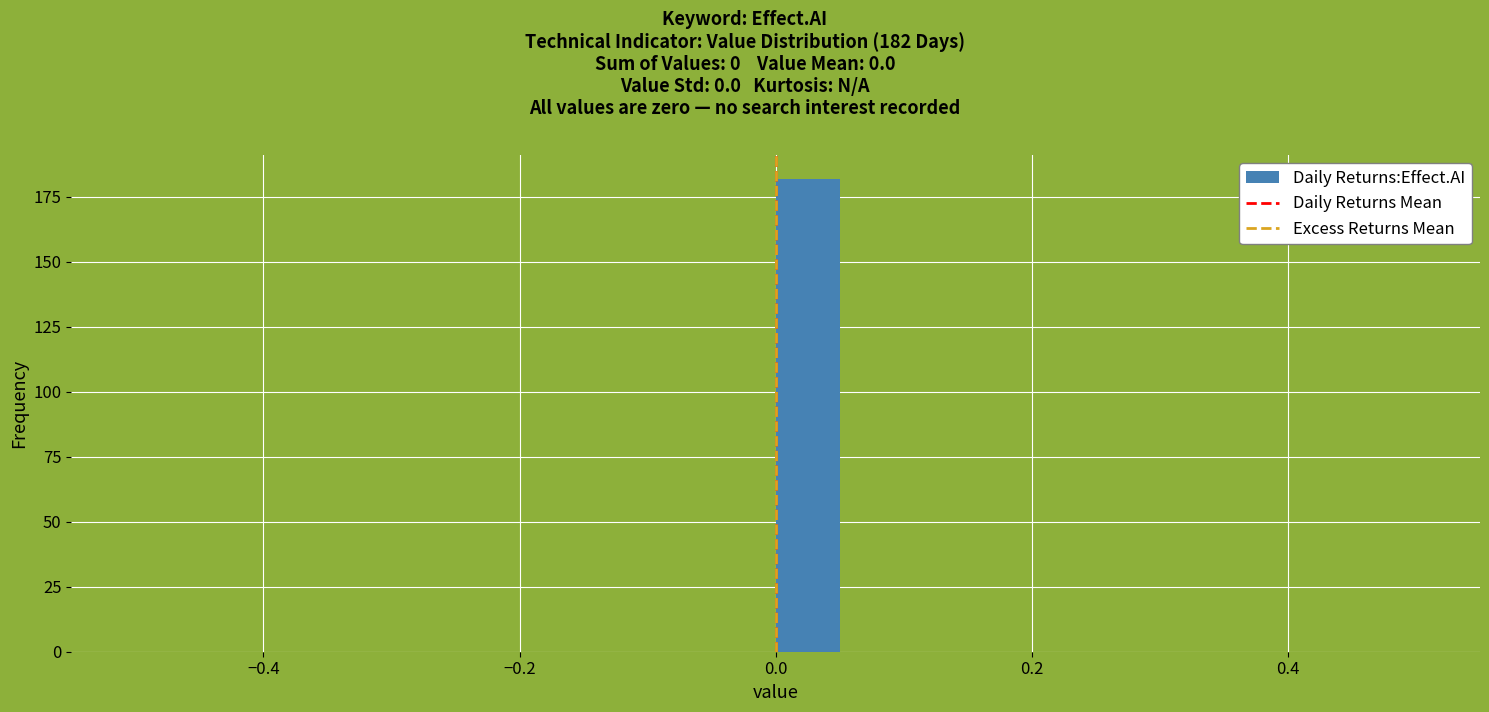

Read against the x-axis, roughly where is the centre of the tallest bar?

0.02